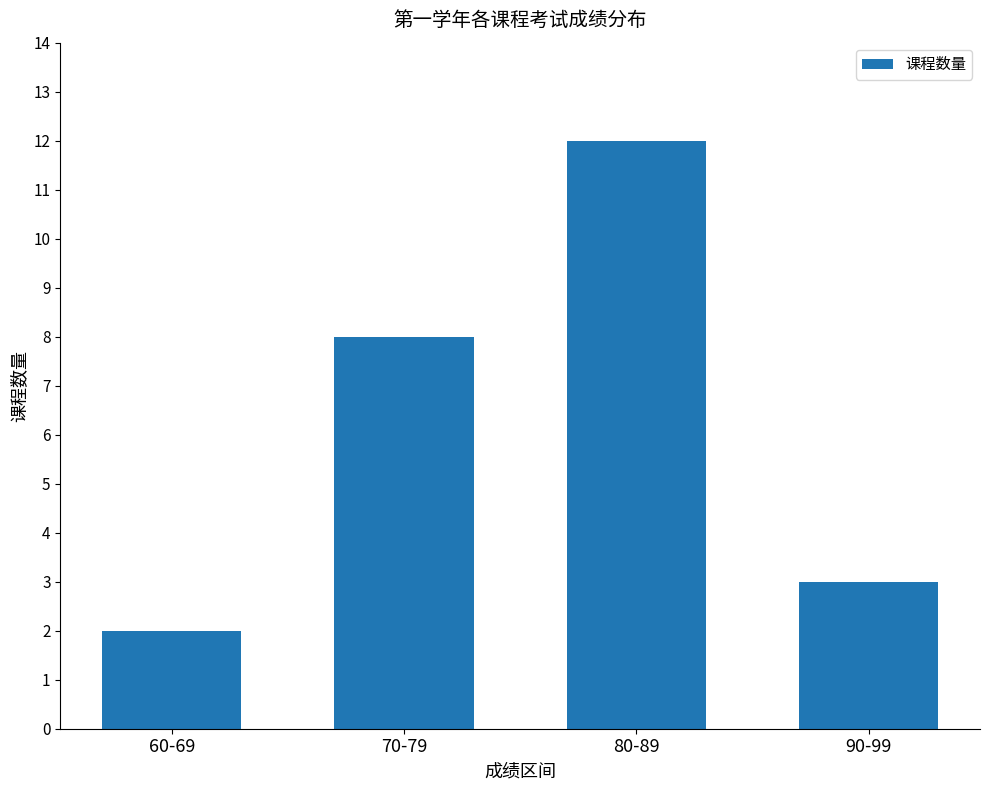

What is the change in value from 60-69 to 80-89?

+10